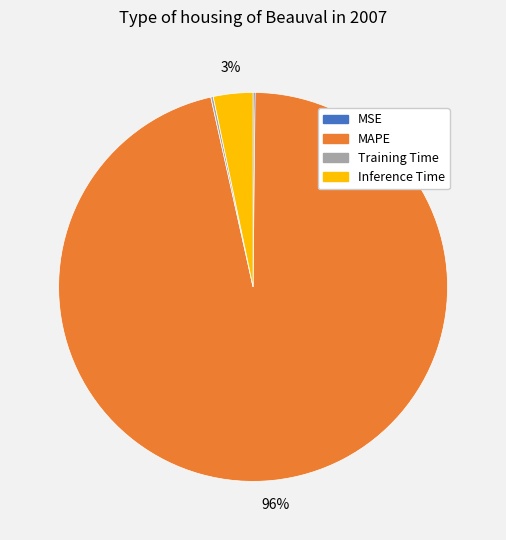

The MAPE slice represents 96% of the pie. True or false?

True